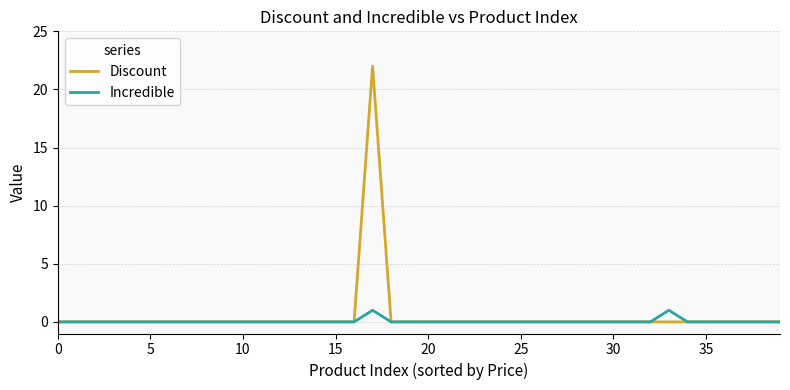

List the series in order of their peak value, lowest first.

Incredible, Discount